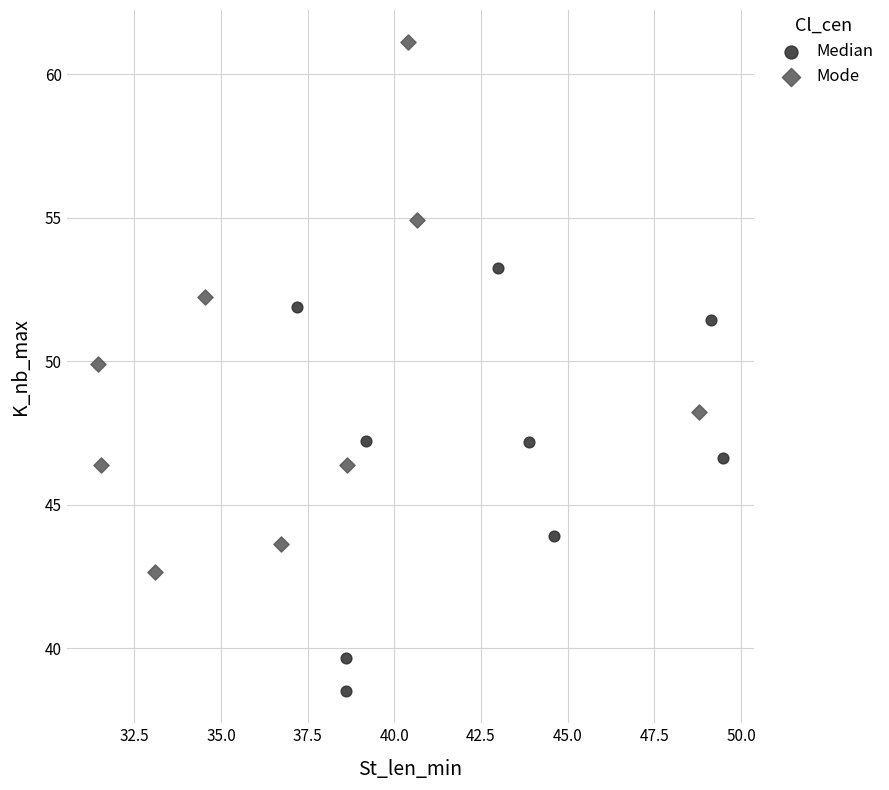

Which series contains the lowest Y value?

Median